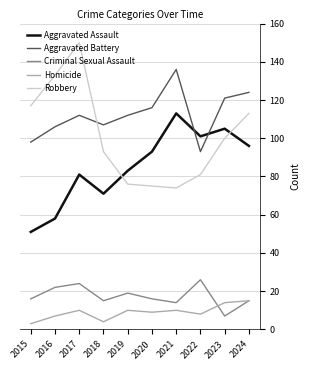

What is the total value across all series at 2019?

300